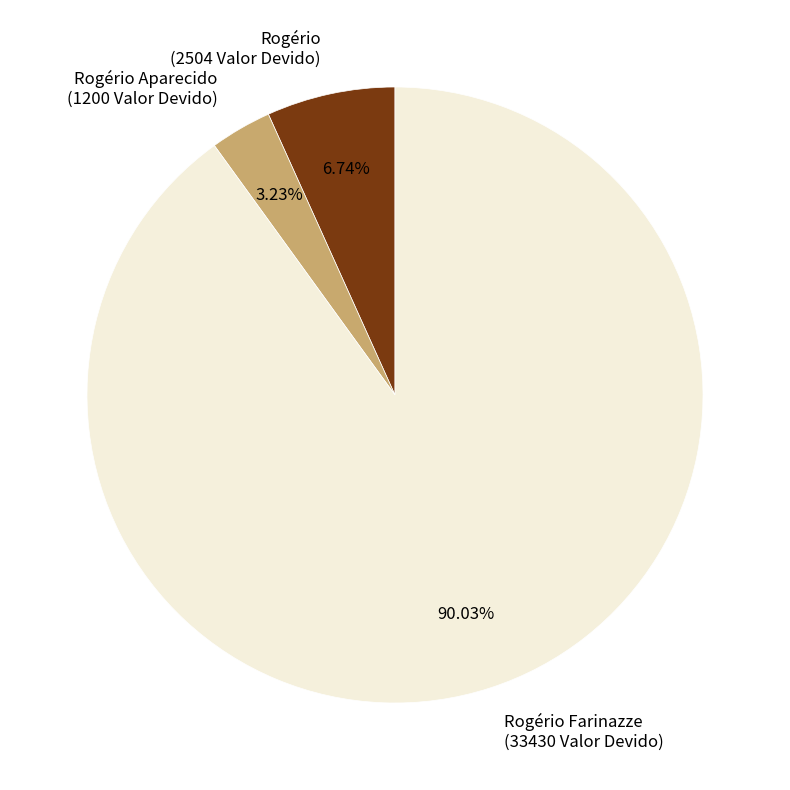

Rank the categories by value from highest to lowest.

Rogério Farinazze (33430 Valor Devido), Rogério (2504 Valor Devido), Rogério Aparecido (1200 Valor Devido)